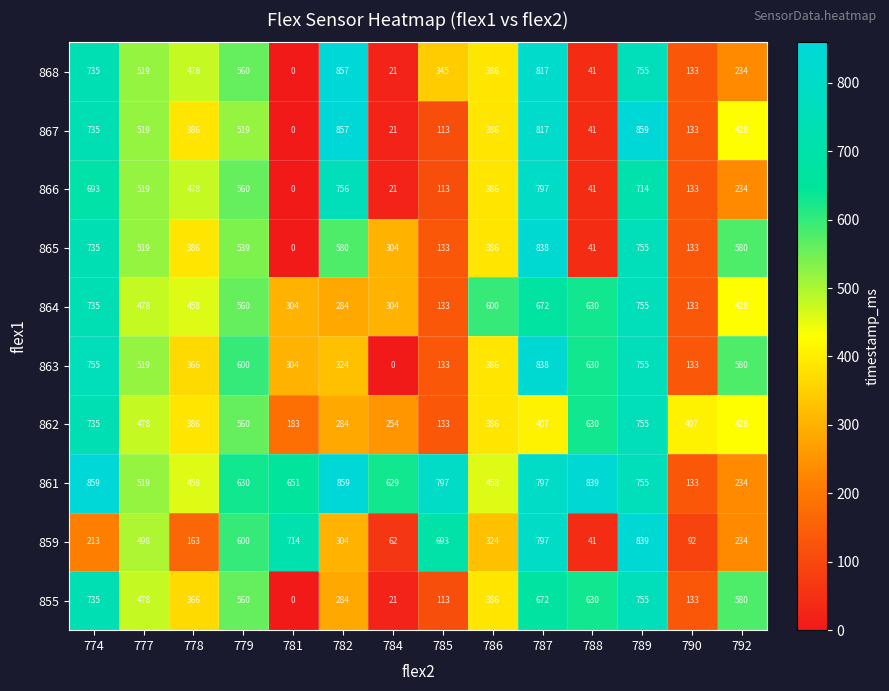

Is it true that 868 equals 478 at 778?

True